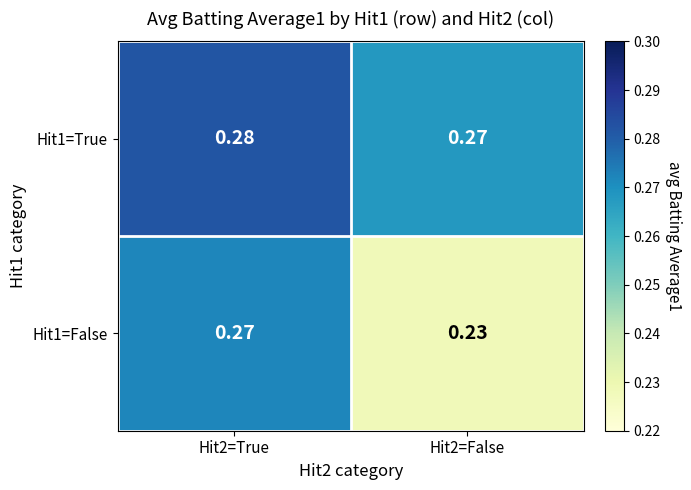

At which category does the chart reach its minimum across all series?

Hit2=False